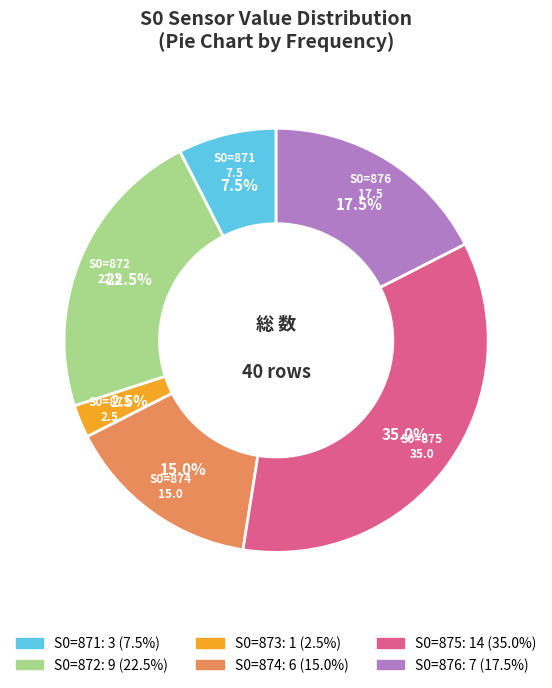

Rank the categories by value from lowest to highest.

S0=873, S0=871, S0=874, S0=876, S0=872, S0=875